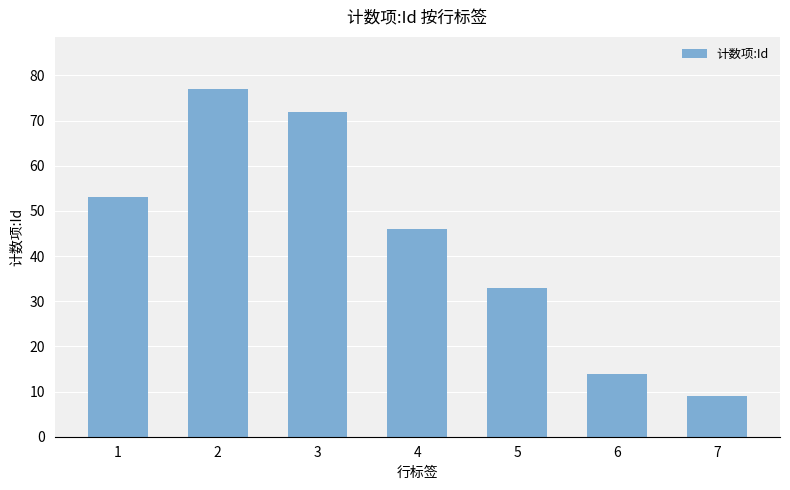

What is the difference between the maximum and minimum values?

68